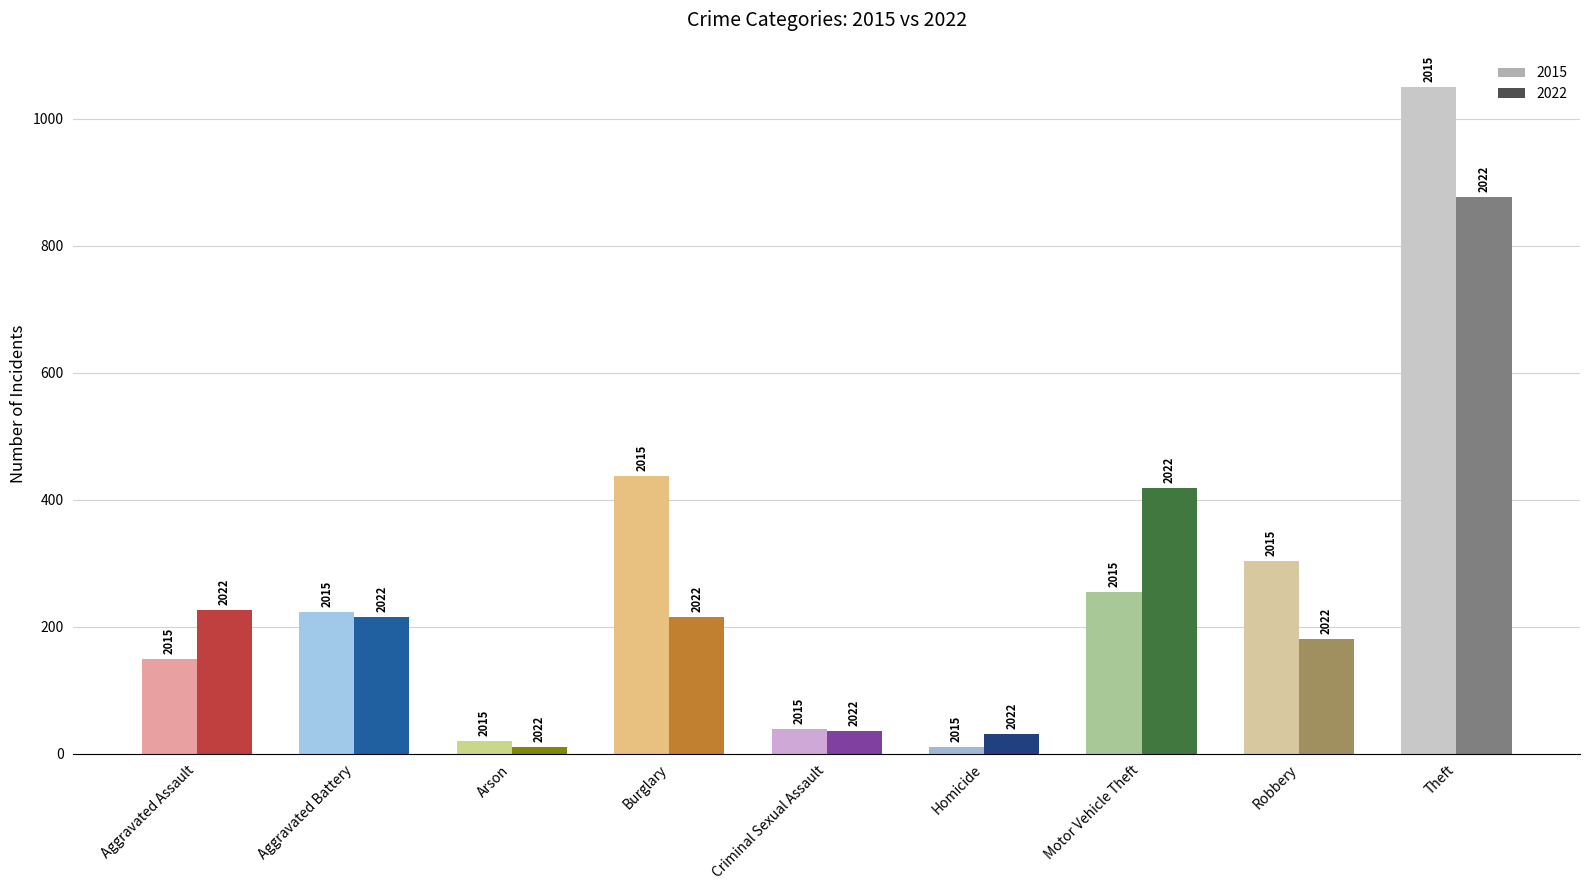

Which series has the widest spread of values?

2015